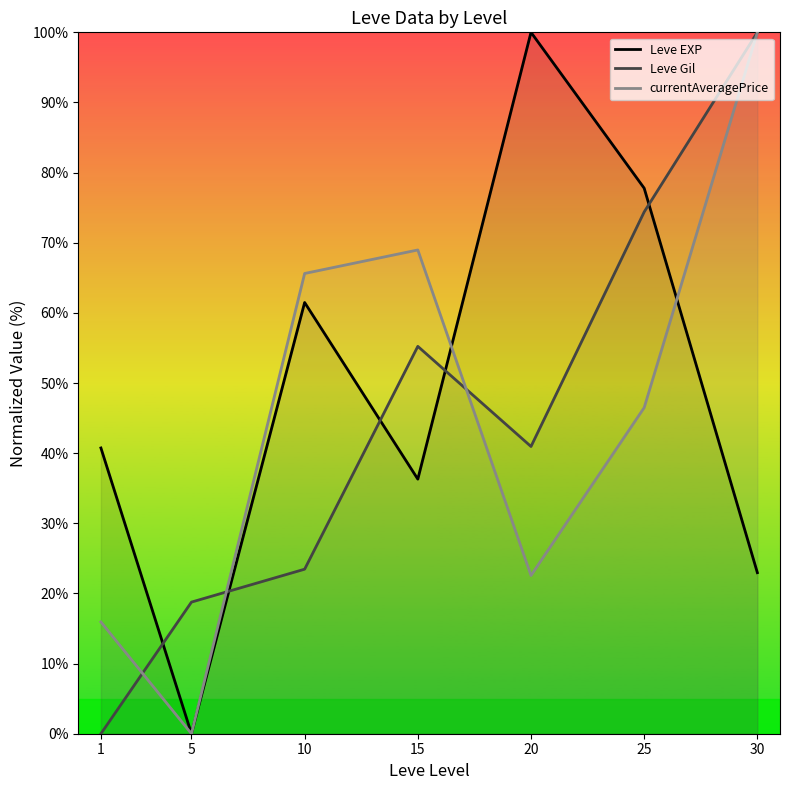

Between 15 and 1, which is larger?

1